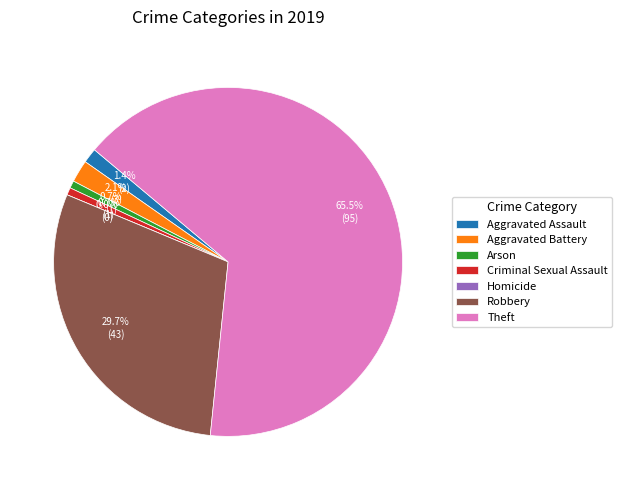

To the nearest percent, what percentage of the pie is Theft?

66%